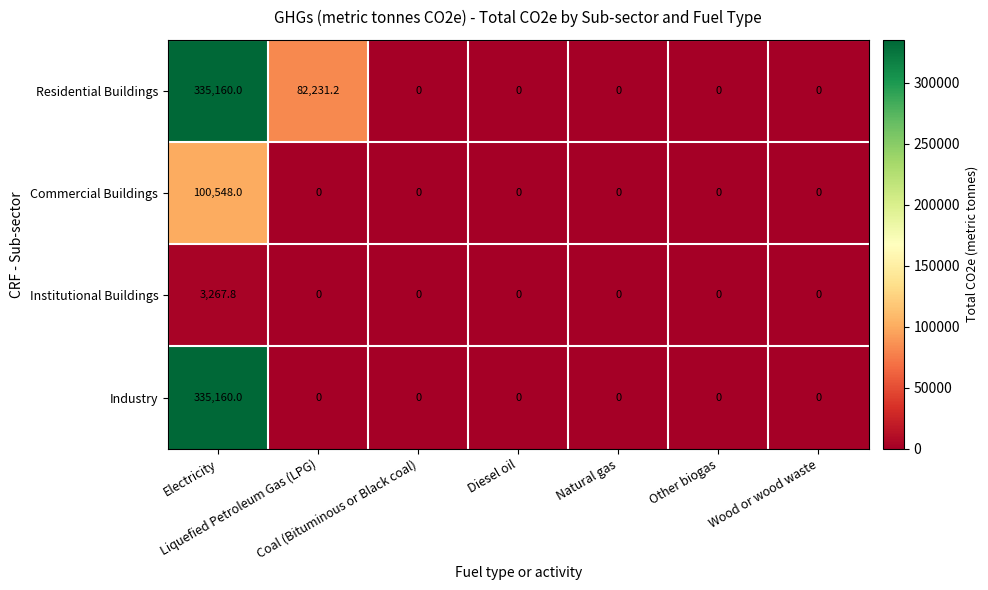

What is the sum of all Institutional Buildings values?

3267.8